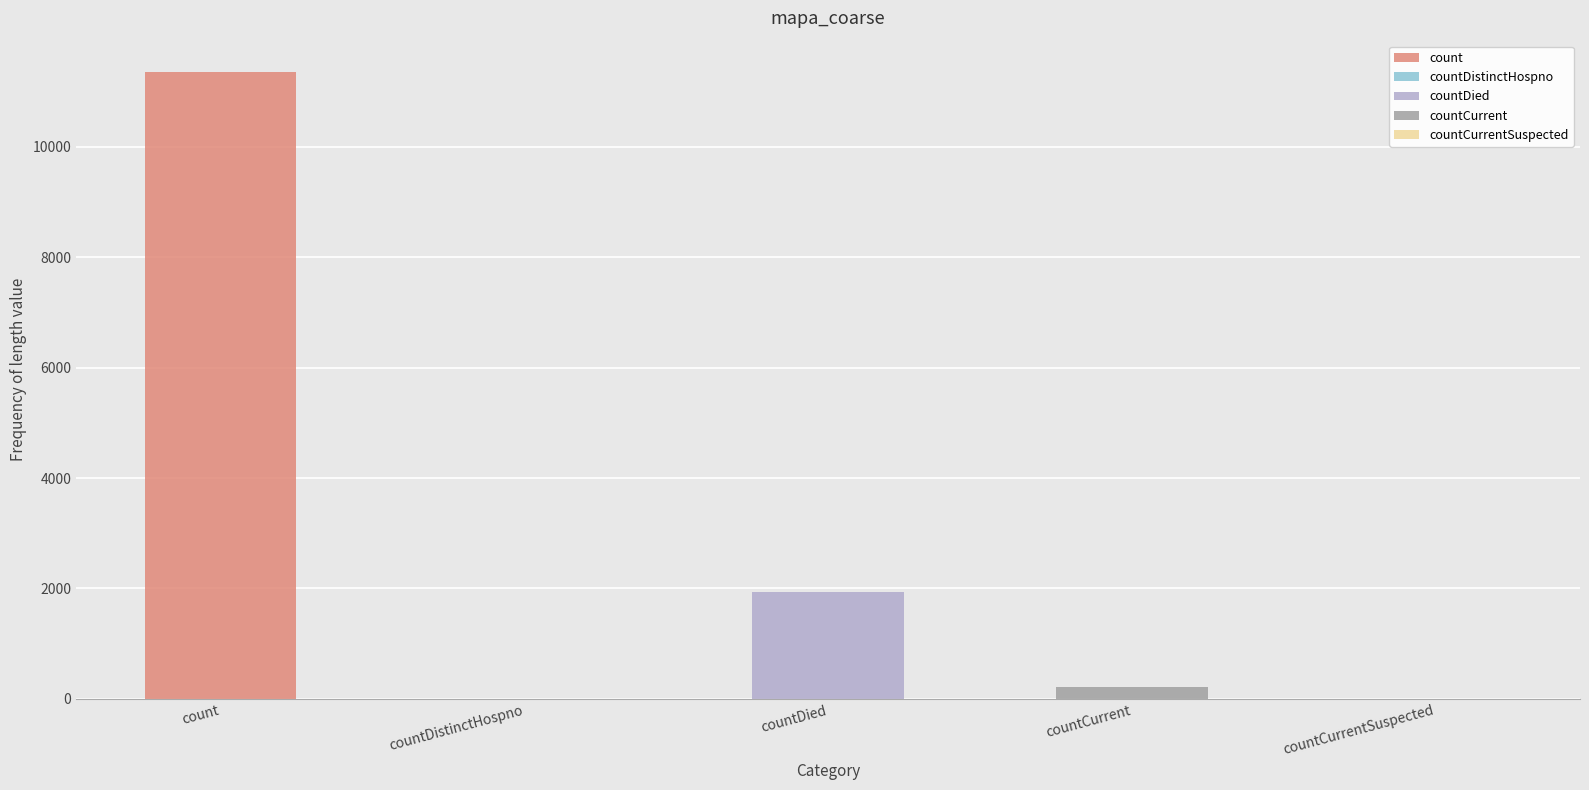

Is it true that the value at countDistinctHospno is 0?

True